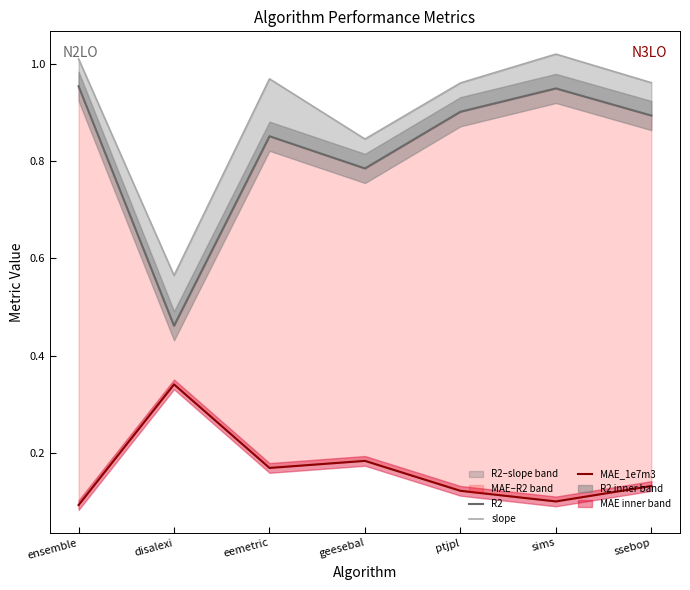

Reading right to left, list all the values displayed in this chart.

R2: ssebop=0.9	sims=0.9	ptjpl=0.9	geesebal=0.8	eemetric=0.9	disalexi=0.5	ensemble=1.0
slope: ssebop=1.0	sims=1.0	ptjpl=1.0	geesebal=0.8	eemetric=1.0	disalexi=0.6	ensemble=1.0
MAE_1e7m3: ssebop=0.1	sims=0.1	ptjpl=0.1	geesebal=0.2	eemetric=0.2	disalexi=0.3	ensemble=0.1